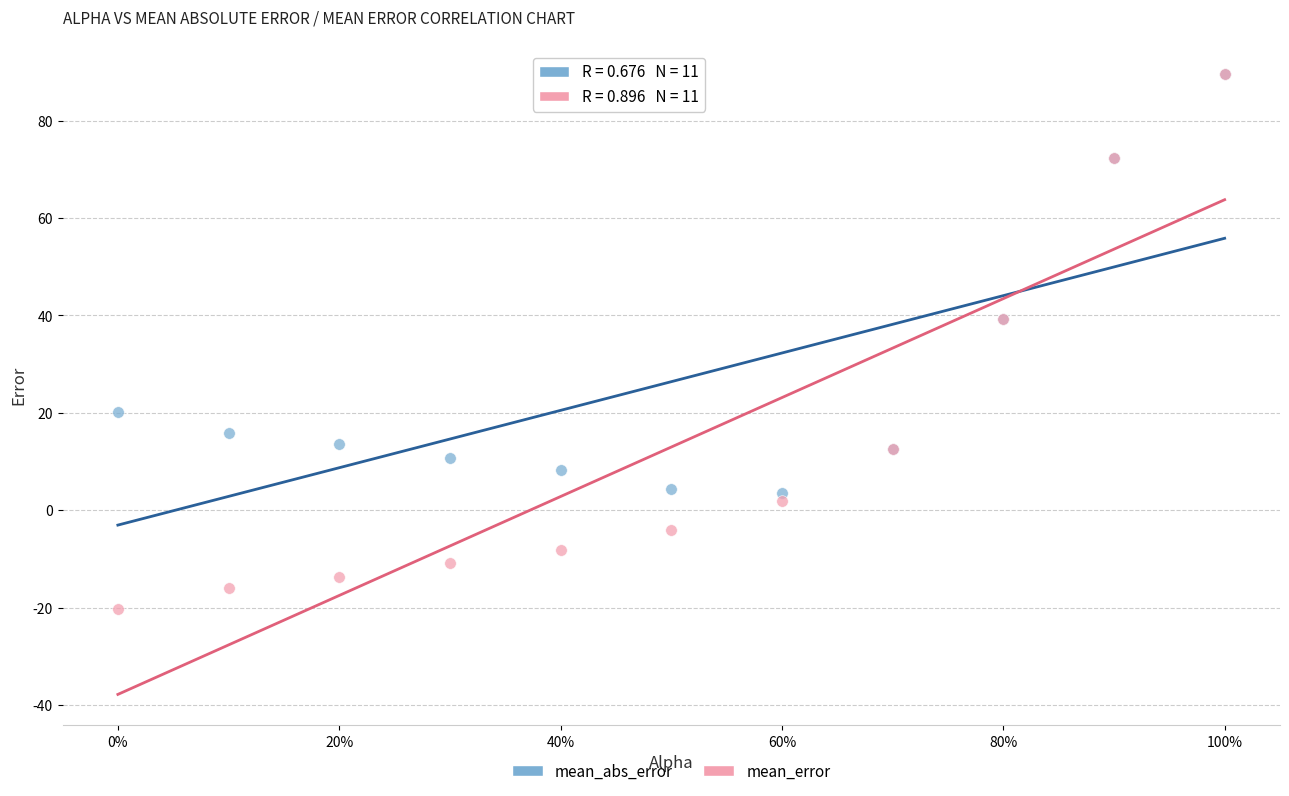

What are all the series names shown in the legend?

mean_abs_error, mean_error